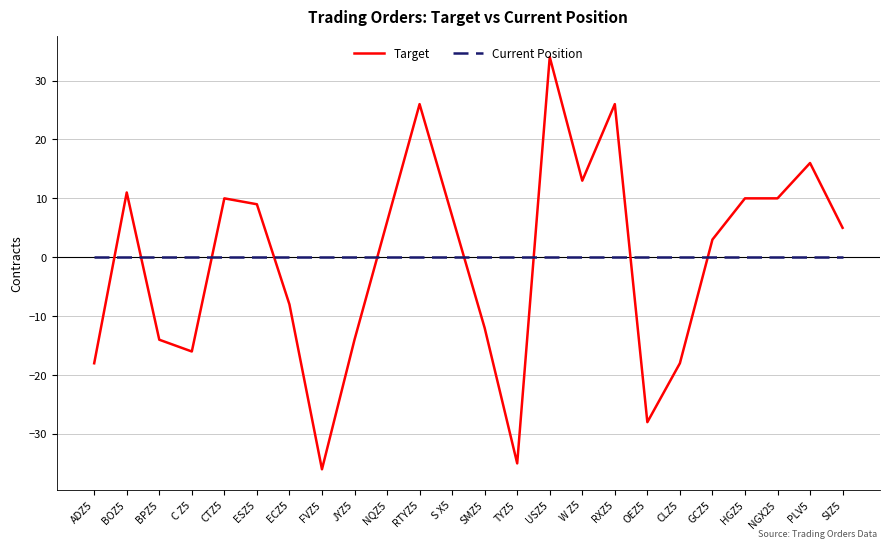

At PLV5, list the series in order from largest to smallest.

Target, Current Position